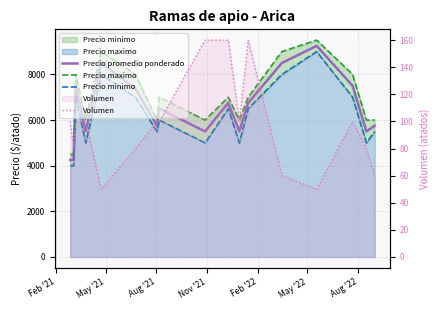

Reading left to right, list all the values displayed in this chart.

Precio promedio ponderado: 4250	4250	7500	5500	8500	7375	5750	6500	5500	6750	5500	6750	8500	9250	7500	5500	5750
Precio maximo: 4500	4500	8000	6000	9000	8000	6000	7000	6000	7000	6000	7000	9000	9500	8000	6000	6000
Precio minimo: 4000	4000	7000	5000	8000	7000	5500	6000	5000	6500	5000	6500	8000	9000	7000	5000	5500
Volumen: 100	80	100	100	50	80	100	100	160	160	100	160	60	50	100	80	60